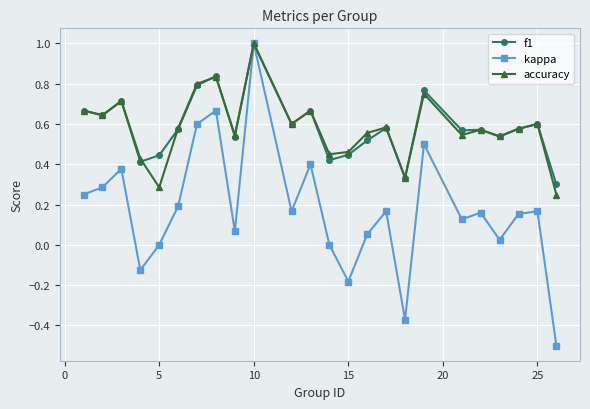

In accuracy, how many points are higher than both neighbors (excluding endpoints)?

8